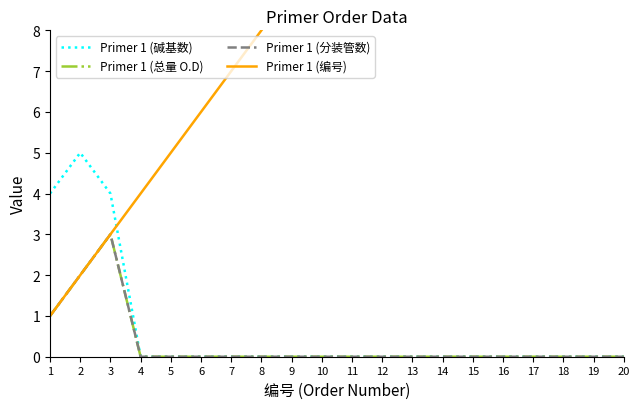

At which category does Primer 1 (碱基数) reach its first local peak?

2